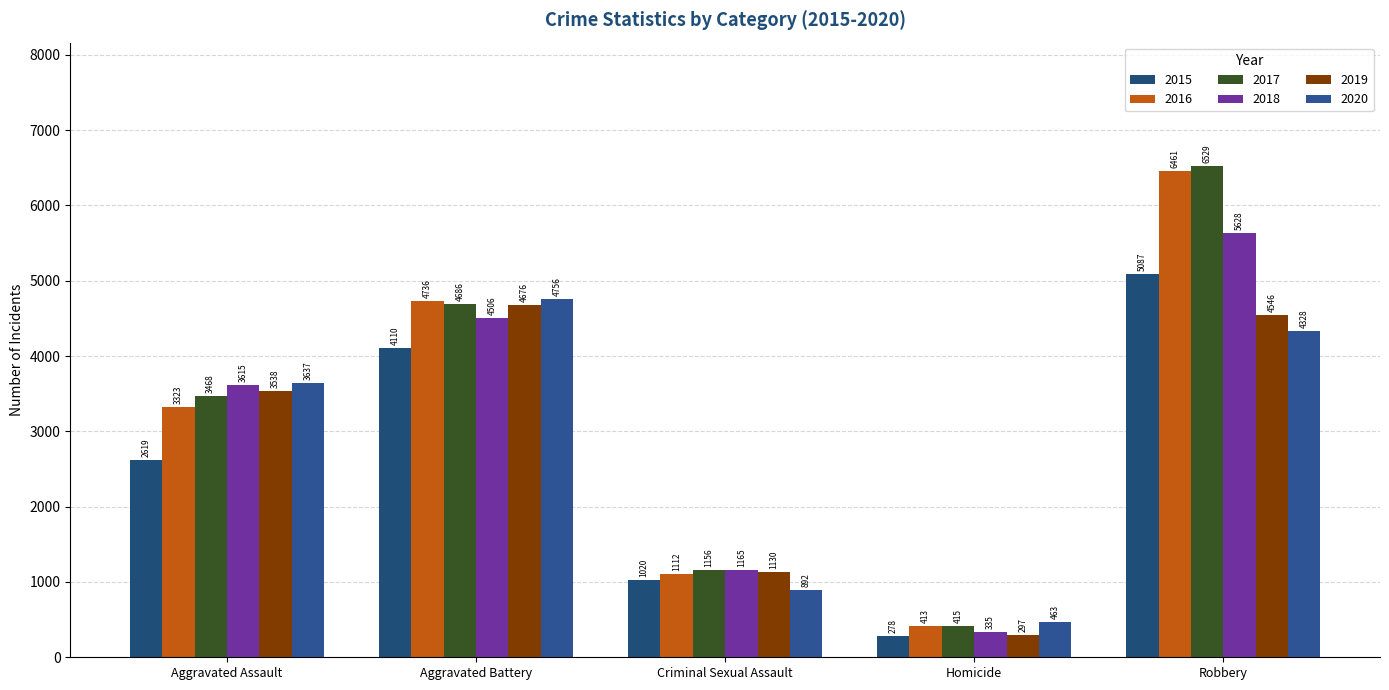

What is the smallest value displayed?

278